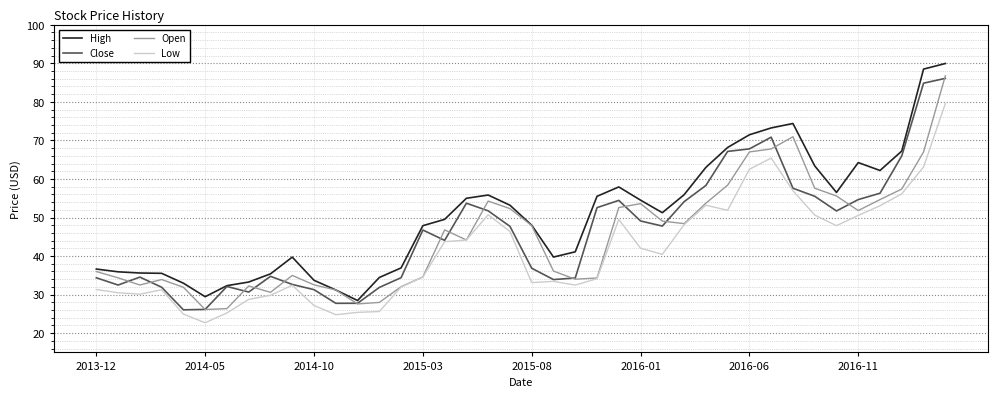

Which series has the widest spread of values?

High